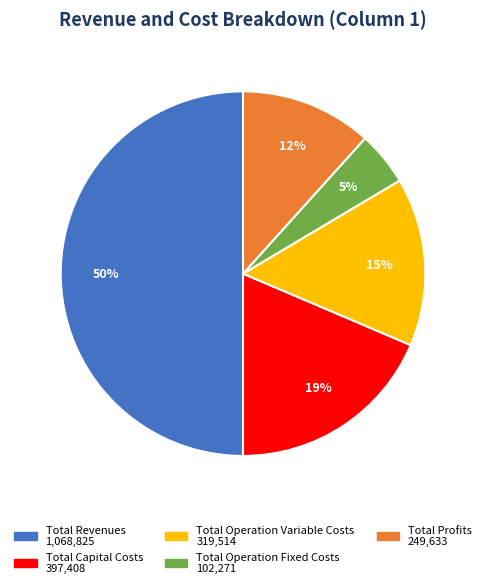

Is the sum of Total Profits and Total Revenues greater than half?

Yes